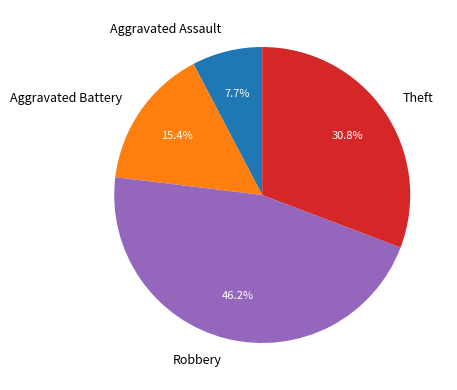

What is the total percentage of Aggravated Assault and Aggravated Battery?

23.1%